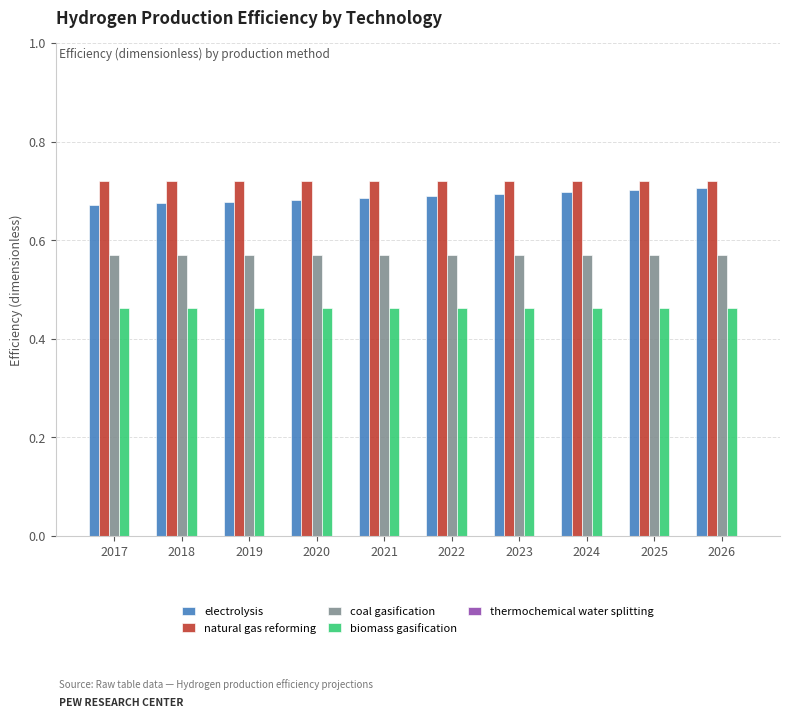

What is the difference between the highest and lowest values at 2025?

0.3